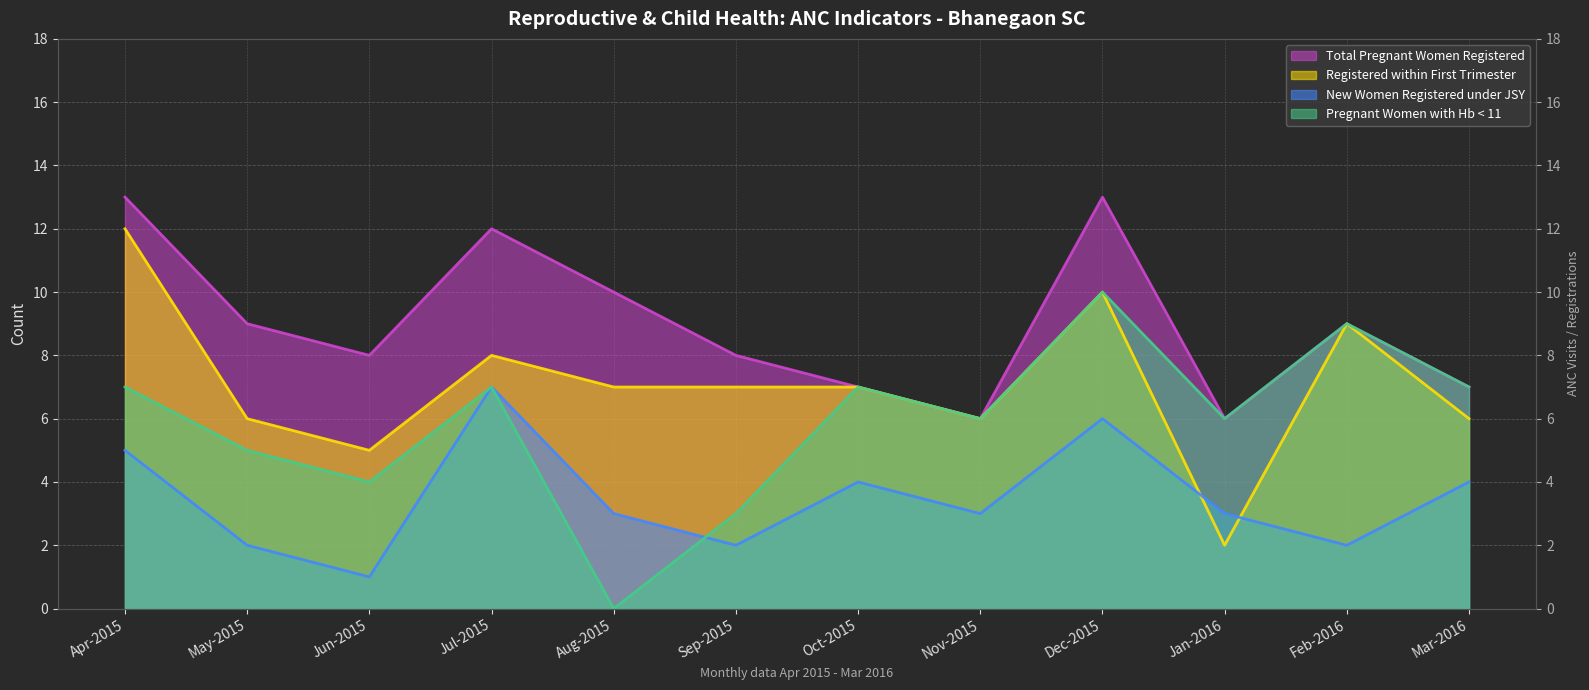

Rank the series by their average value, from highest to lowest.

Total Pregnant Women Registered, Registered within First Trimester, Pregnant Women with Hb < 11, New Women Registered under JSY